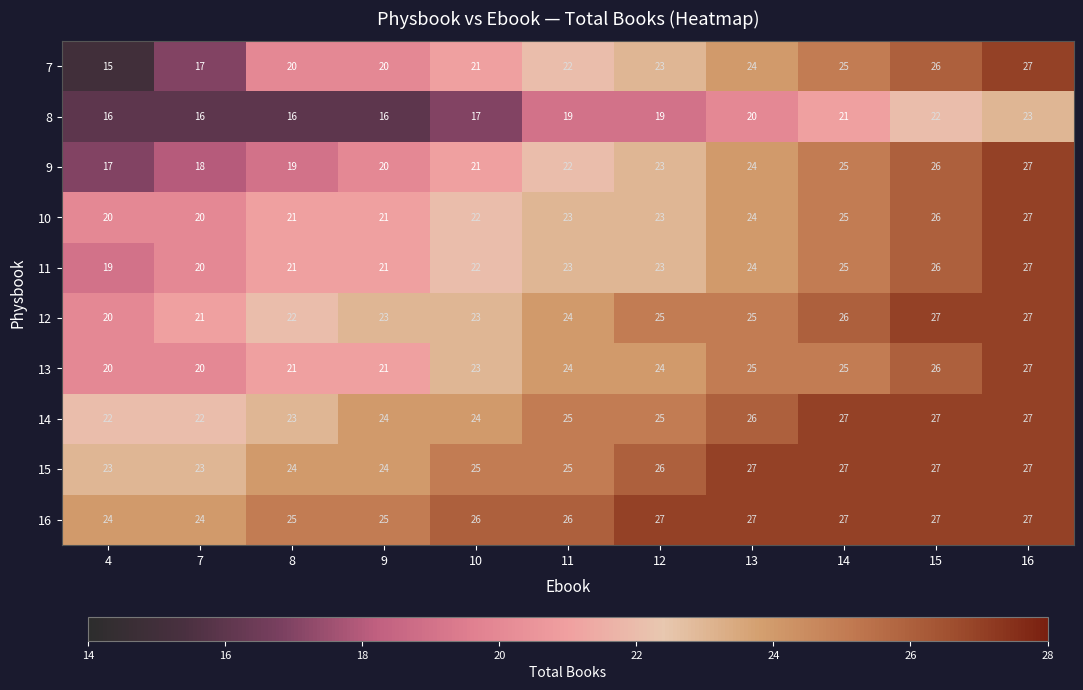

What is the difference between the second highest and second lowest values in the 12 series?

6